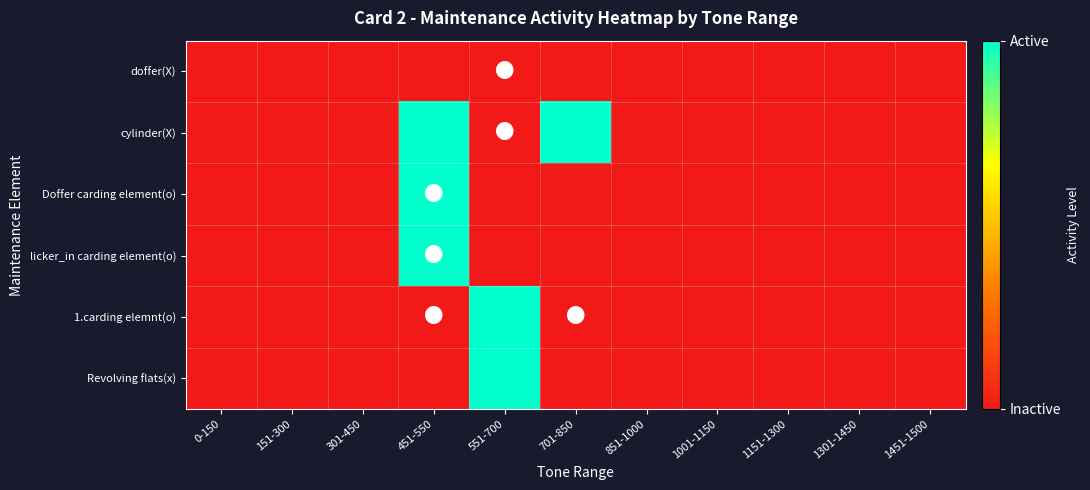

At how many categories does at least one series exceed 0?

3